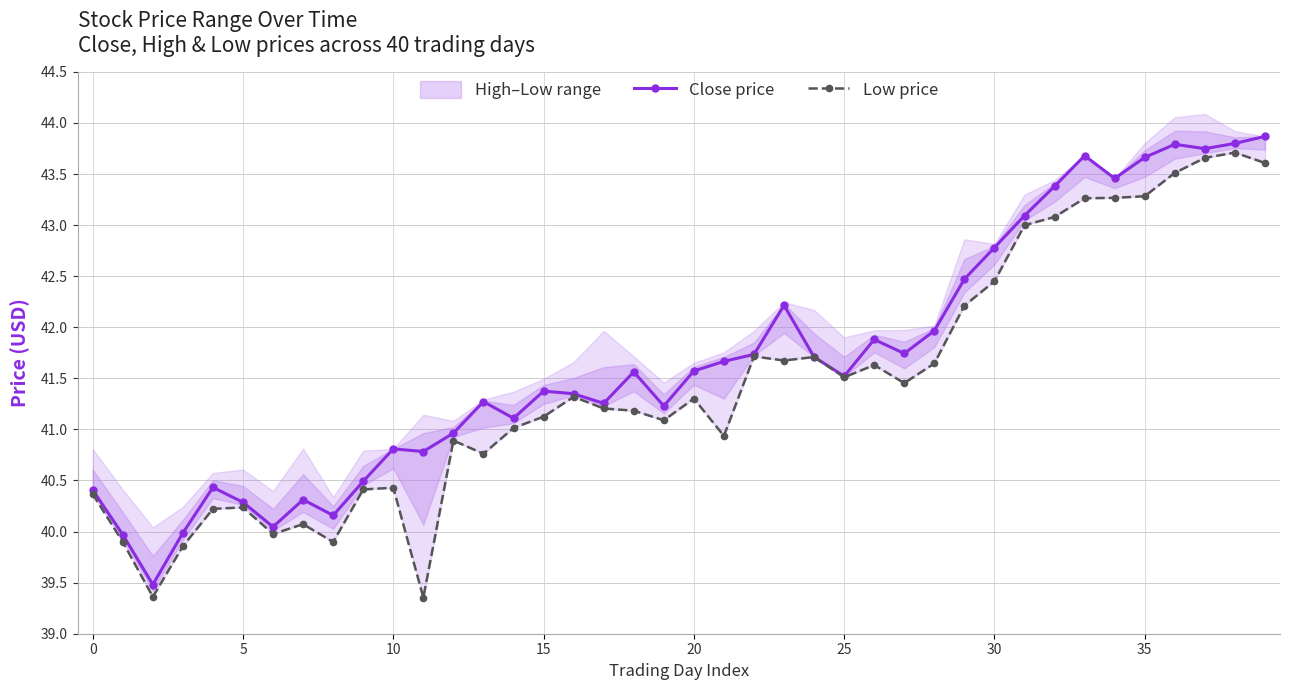

What is the maximum value for Close price?

43.9